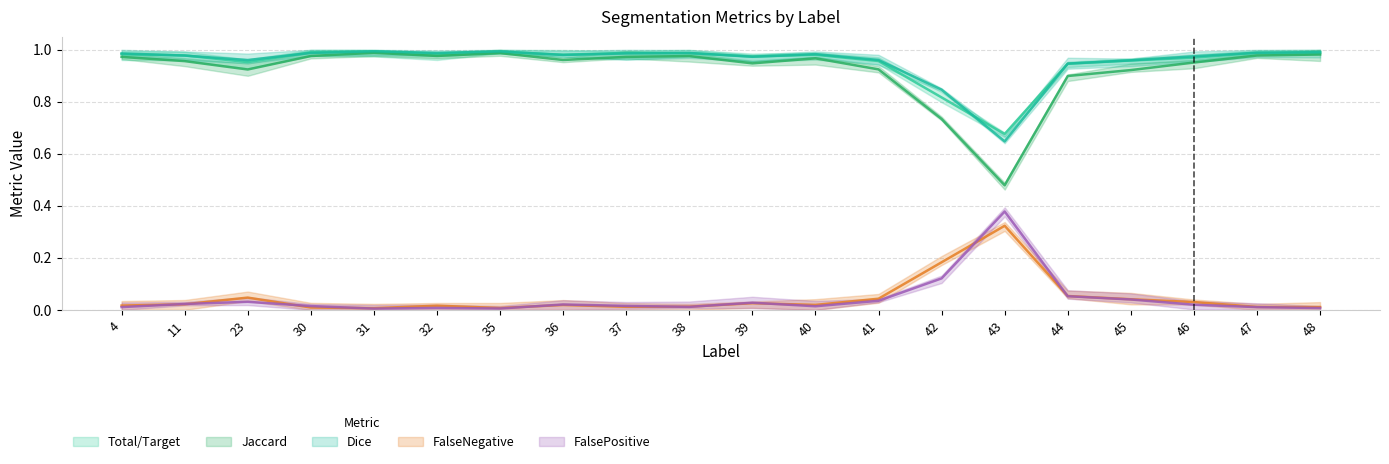

What are all the series names shown in the legend?

Total/Target, Jaccard, Dice, FalseNegative, FalsePositive